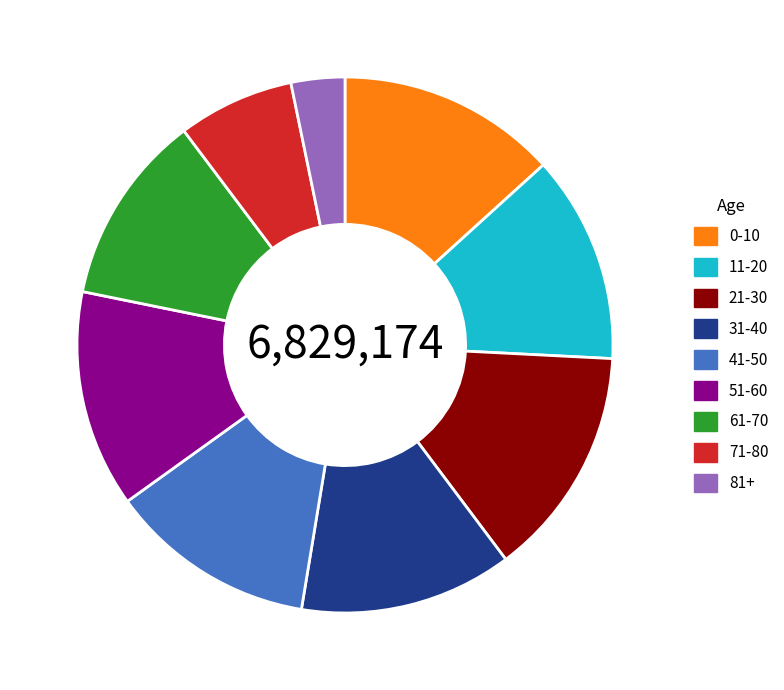

Is the sum of 11-20 and 81+ greater than half?

No